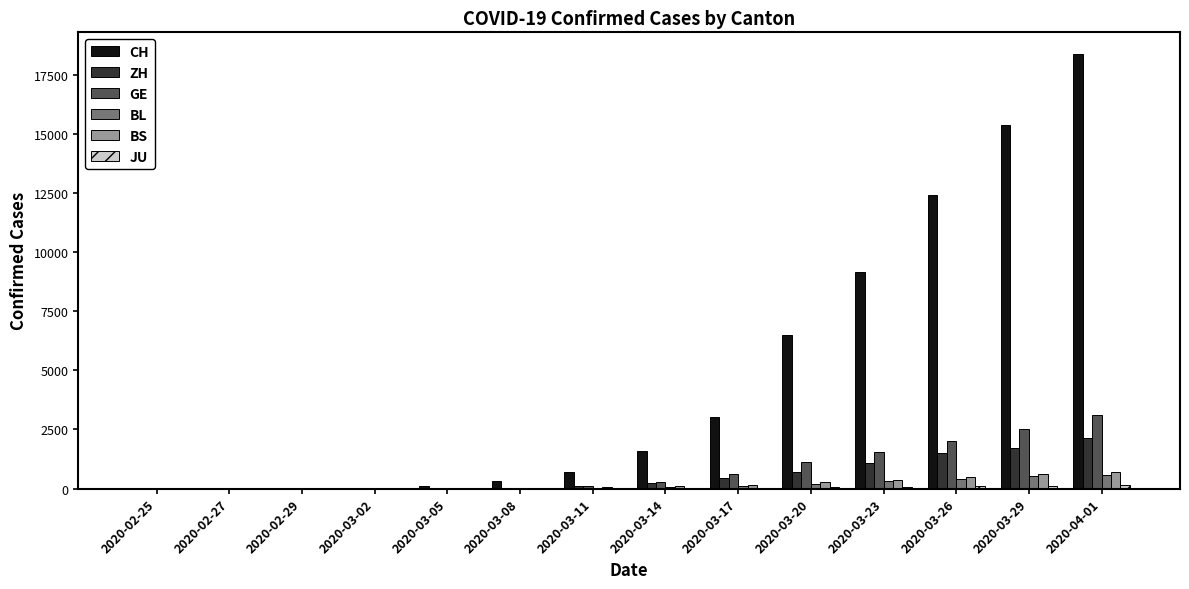

Which series has the widest spread of values?

CH